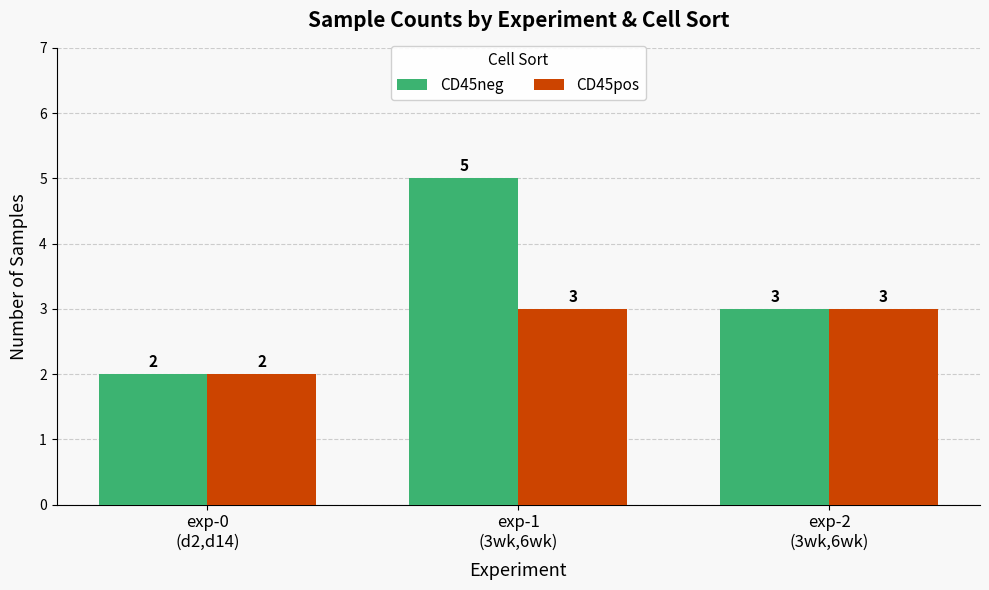

Which category has the highest value across all series?

exp-1
(3wk,6wk)